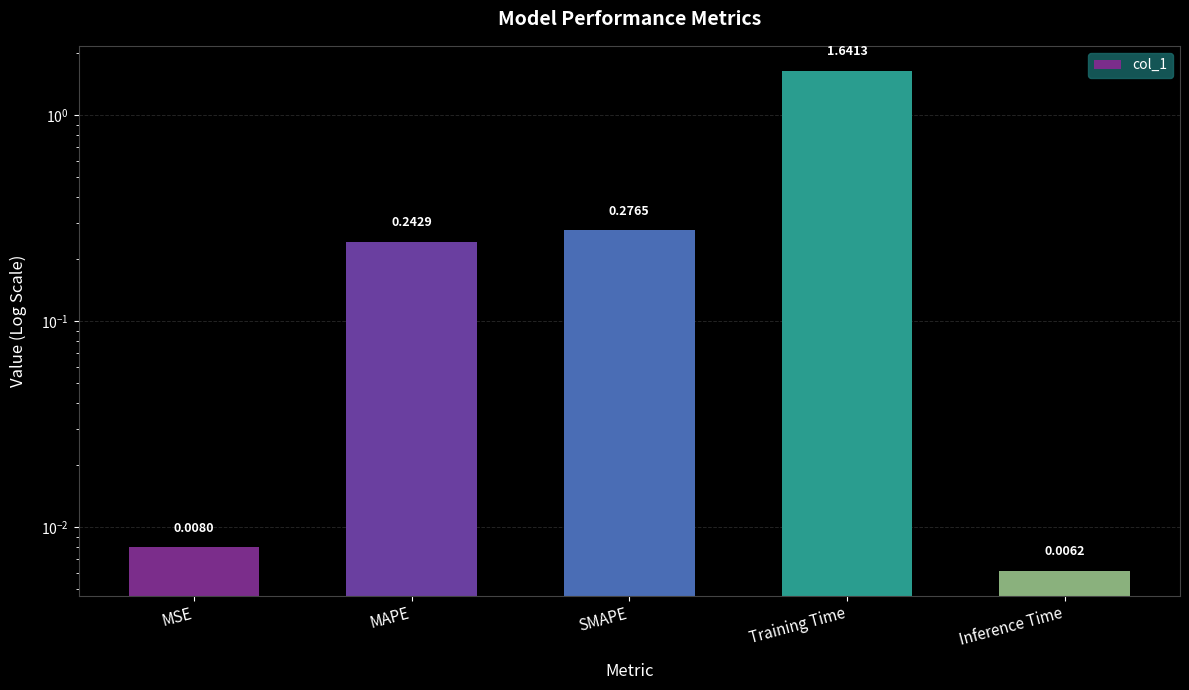

Reading left to right, transcribe all the data shown in this chart.

0.0	0.2	0.3	1.6	0.0